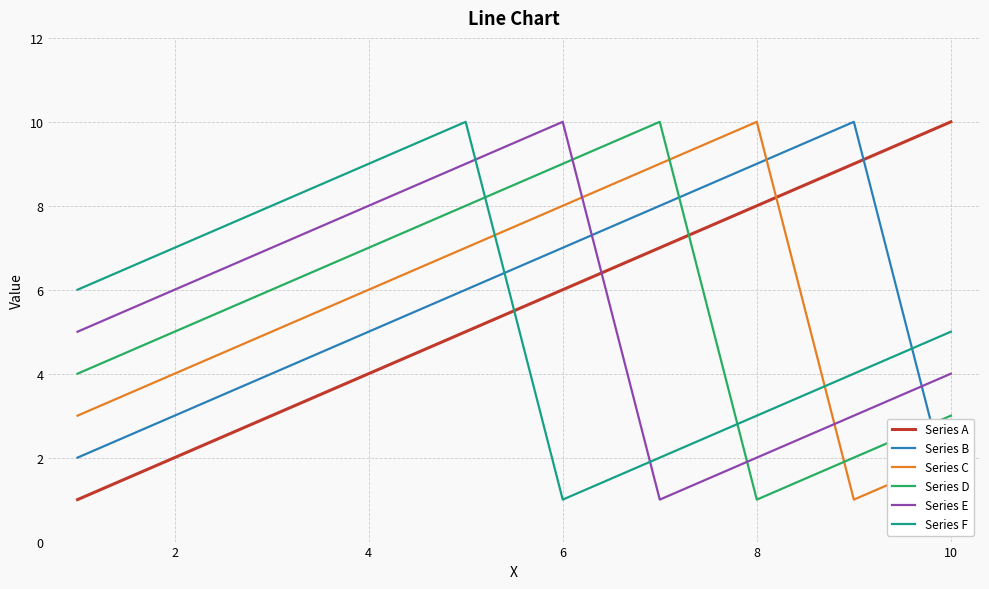

Which series has the largest total across all categories?

Series A